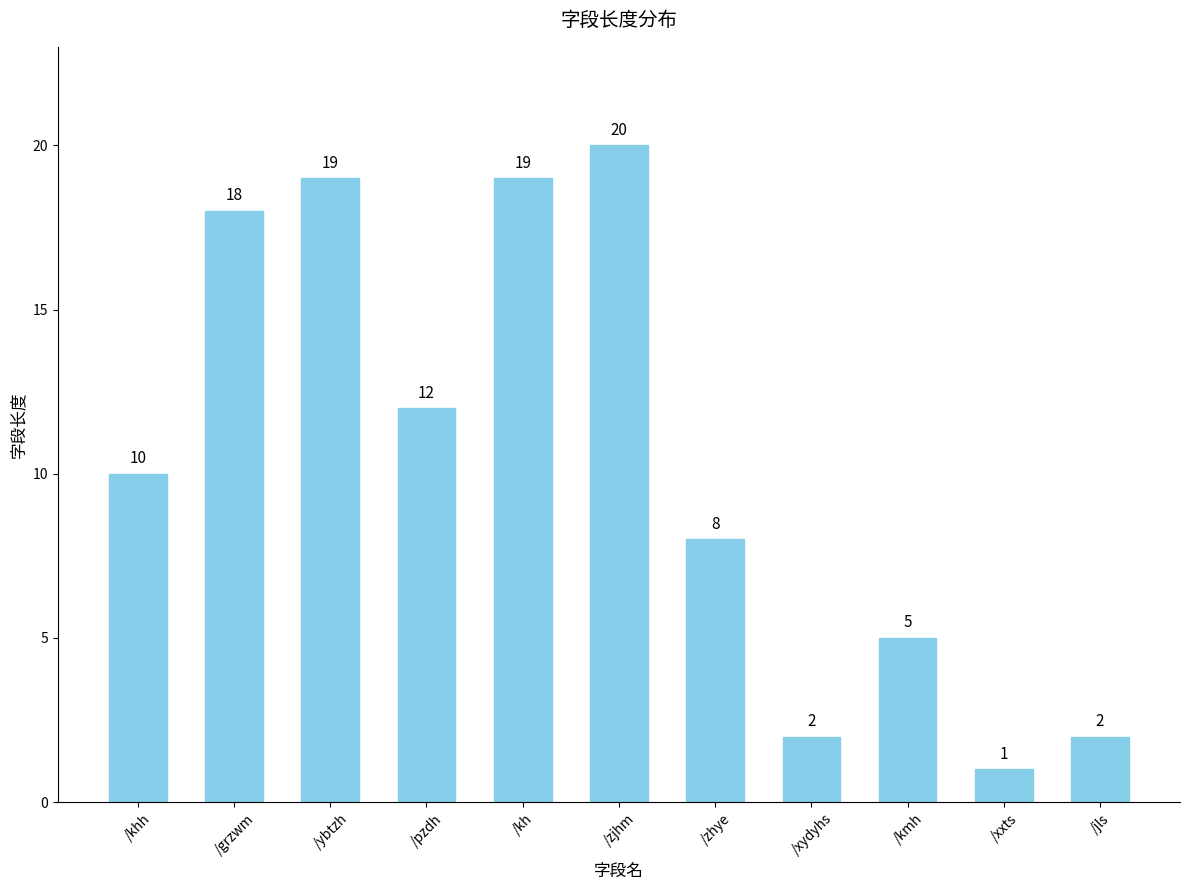

What is the label of the 7th bar from the right?

/kh